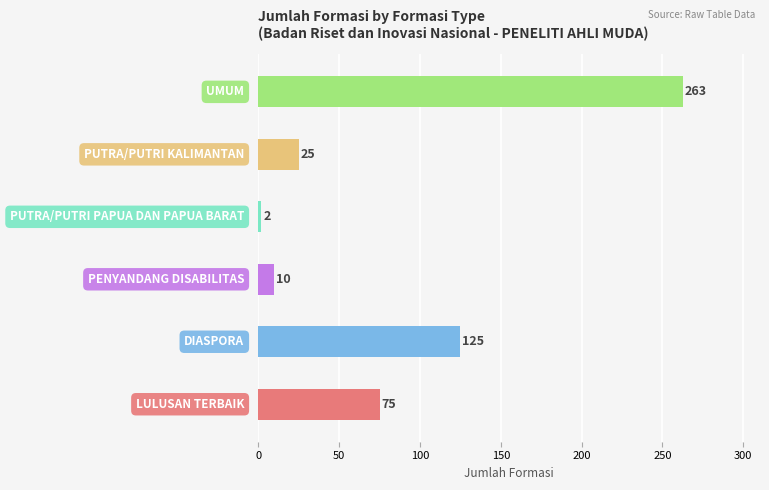

What is the maximum value shown in the chart?

263